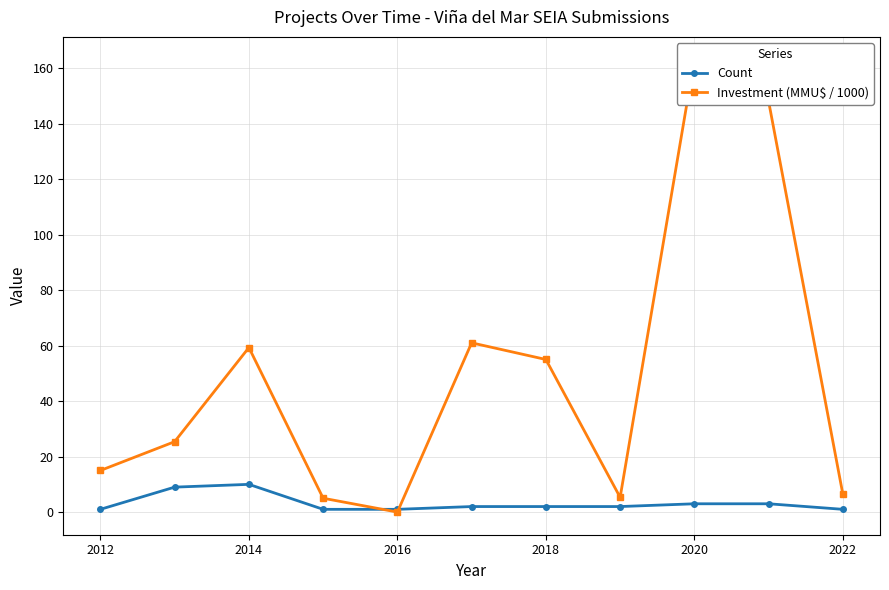

Rank the series by their maximum value, from lowest to highest.

Count, Investment (MMU$ / 1000)